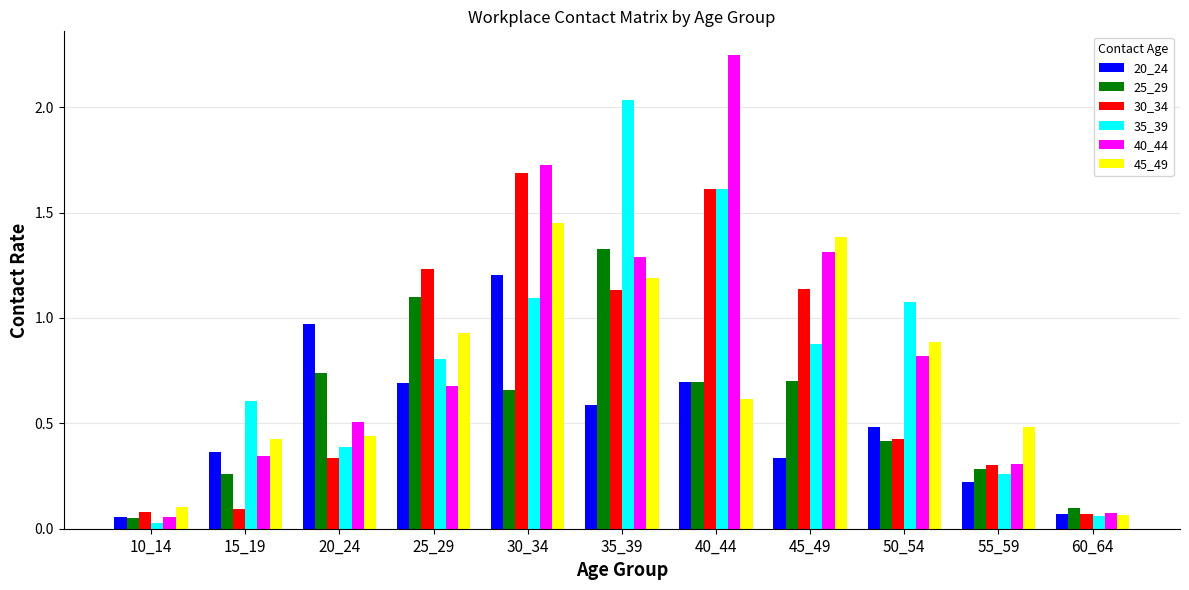

Which series has the largest total across all categories?

40_44